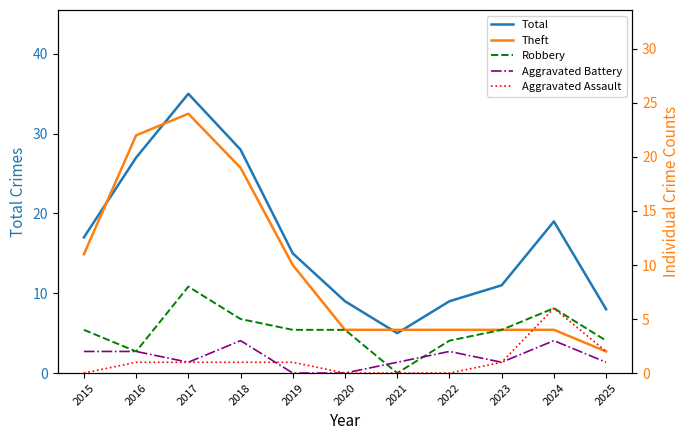

What is the value of the Aggravated Assault point at the 10th from the left?

6